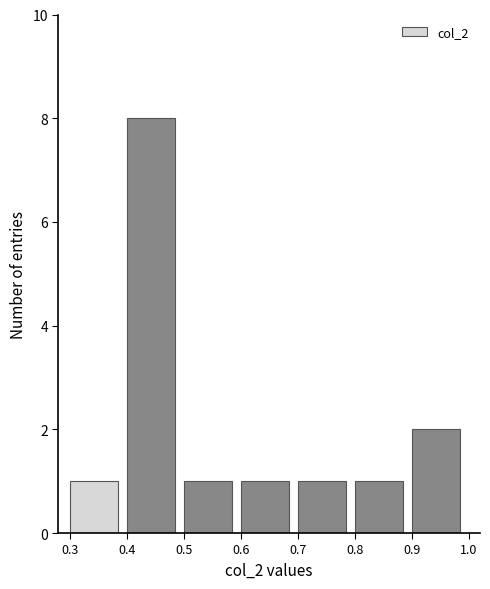

Reading left to right, transcribe this chart: for each bar, give the range it covers on the x-axis and its height. The values are not printed on the chart, so give them approximately, as read against the axis.

0.3 to 0.4: 1
0.4 to 0.5: 8
0.5 to 0.6: 1
0.6 to 0.7: 1
0.7 to 0.8: 1
0.8 to 0.9: 1
0.9 to 1.0: 2